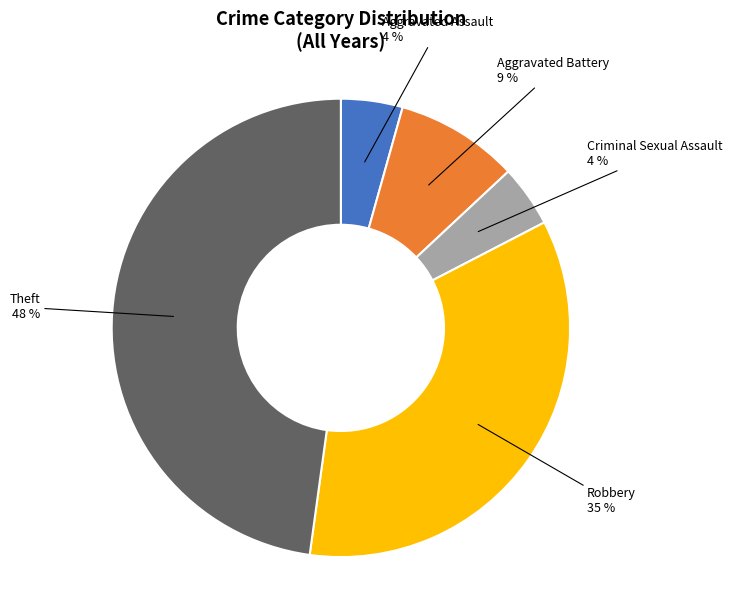

To the nearest percent, what is the average slice percentage?

20%